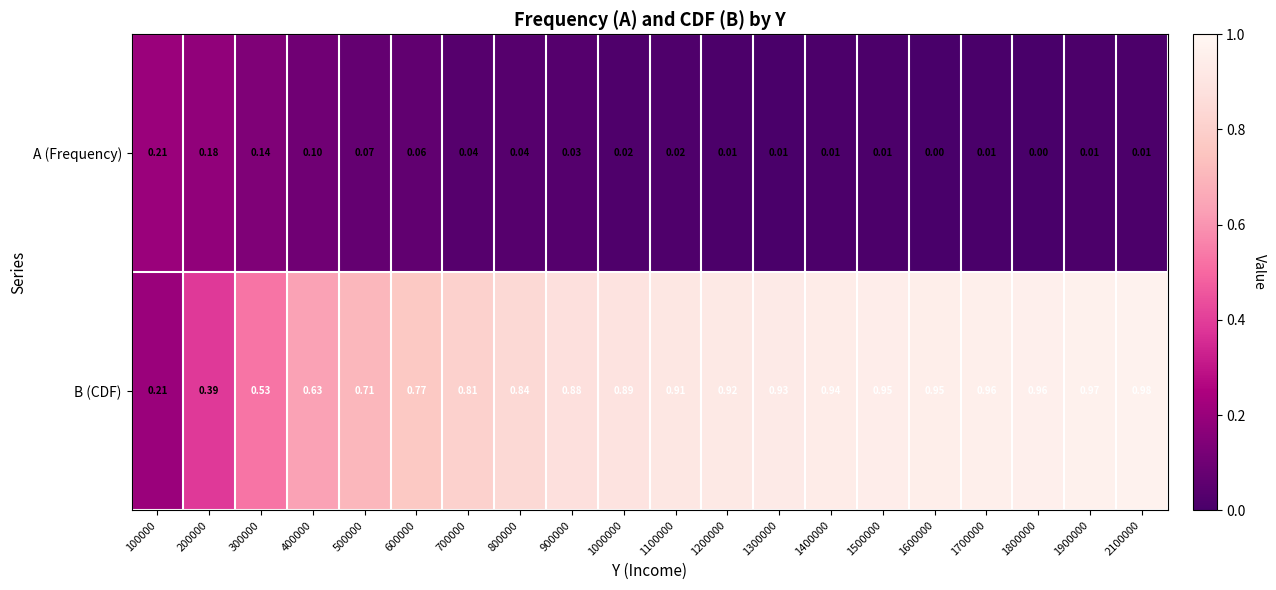

Between 100000 and 1200000, which series saw the biggest shift?

B (CDF)